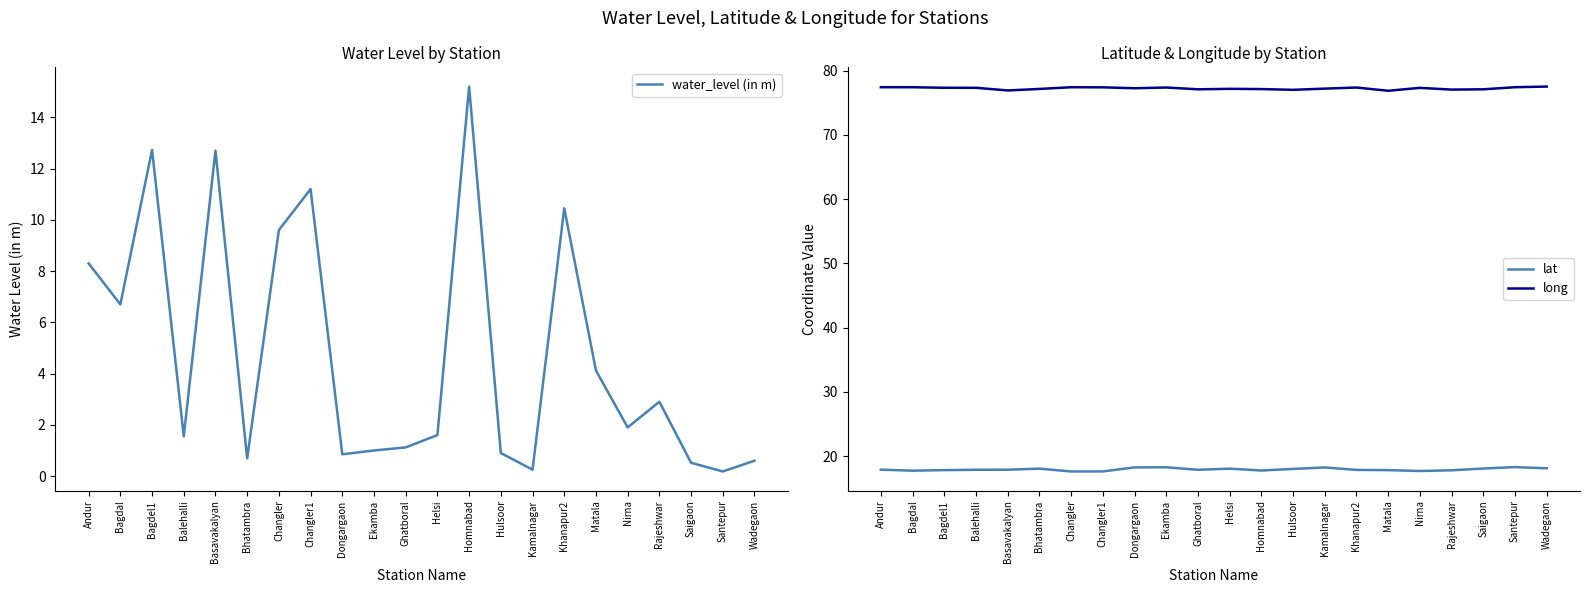

How many values in the water_level (in m) series are below 1?

7